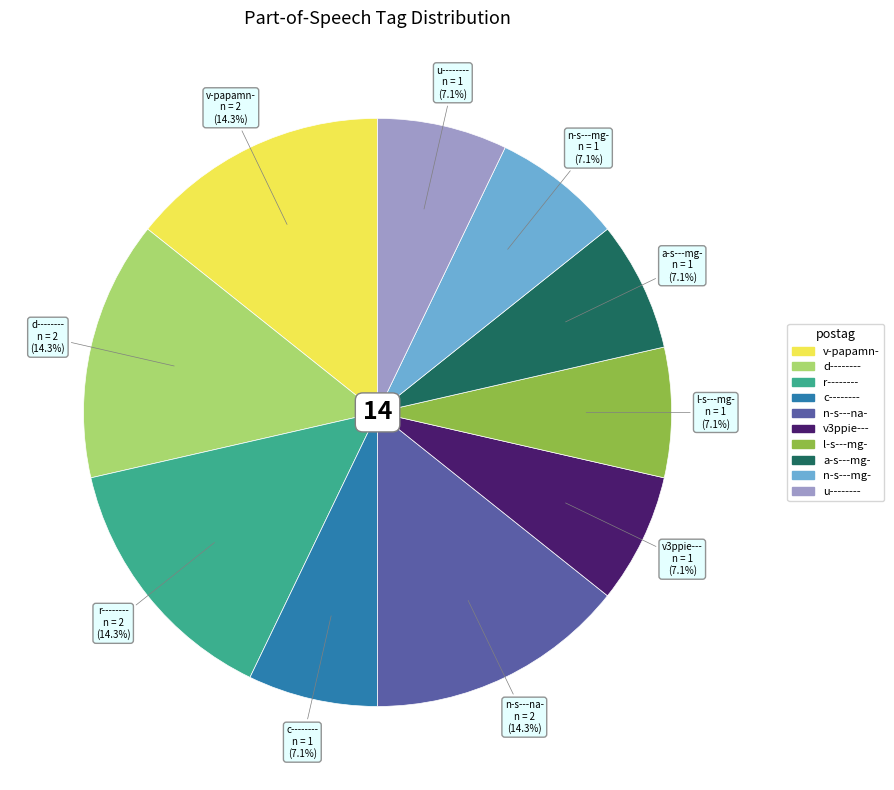

How many slices are in this pie chart?

10